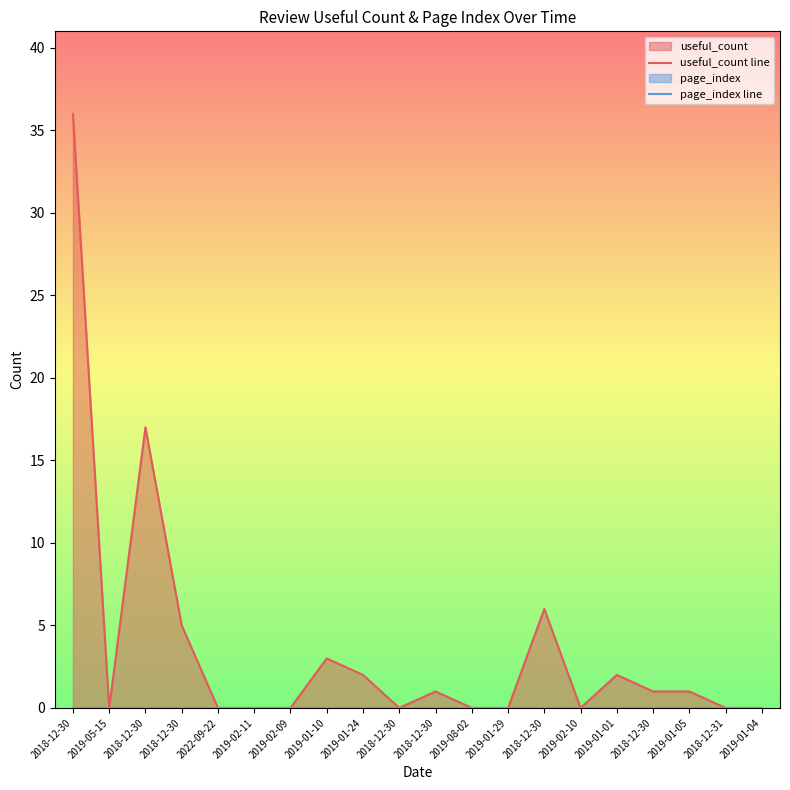

Which category has the highest value in the useful_count line series?

2018-12-30